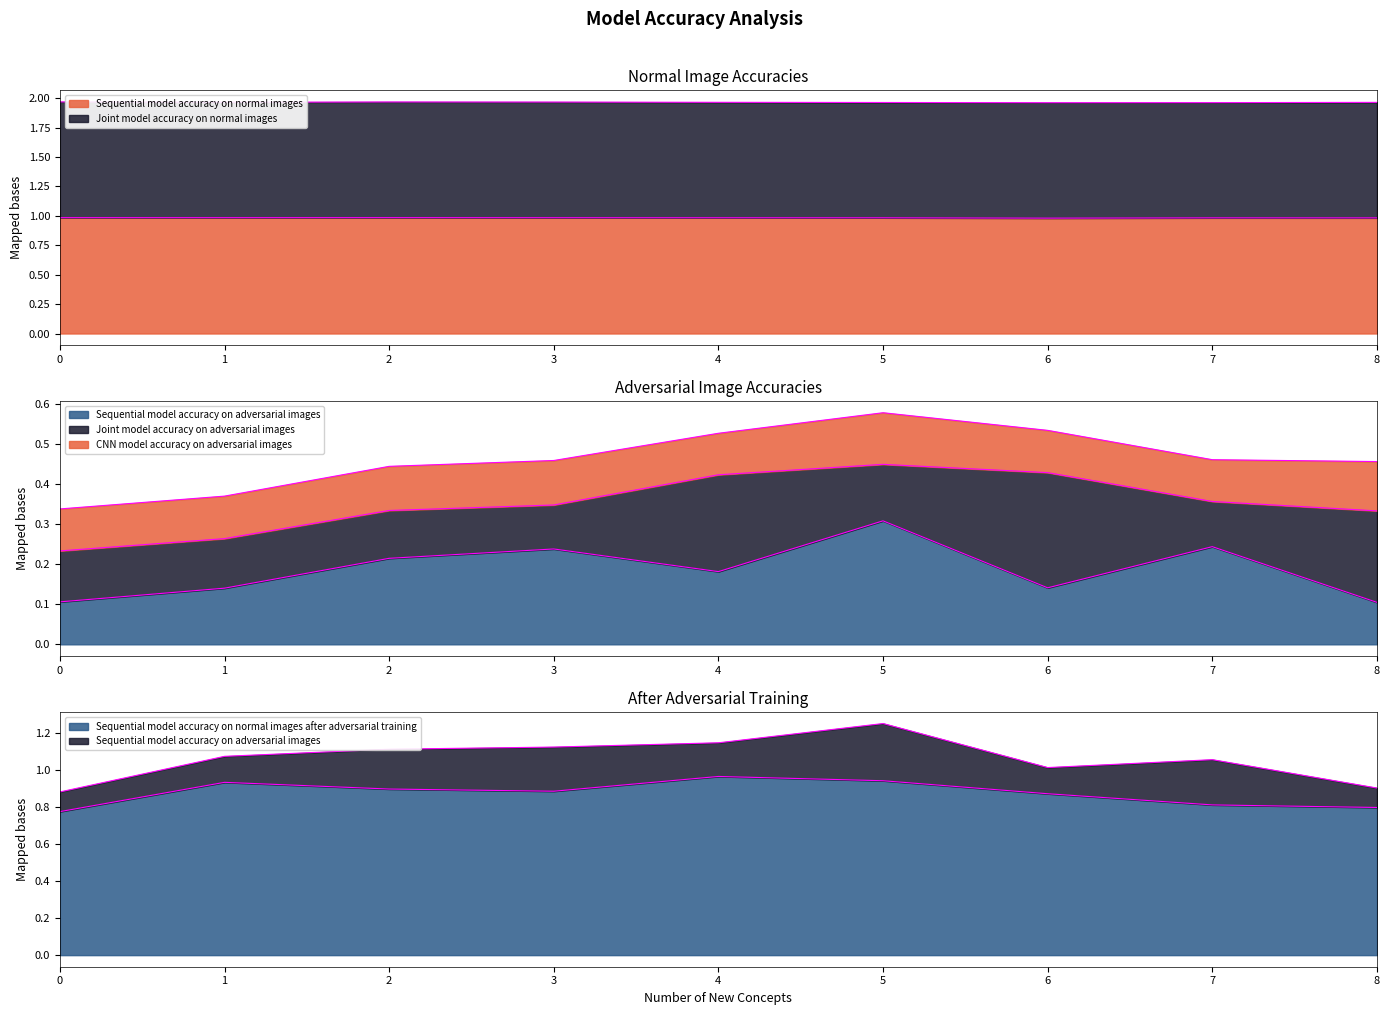

What is the value of the Sequential model accuracy on normal images point at the 6th from the left?

1.0